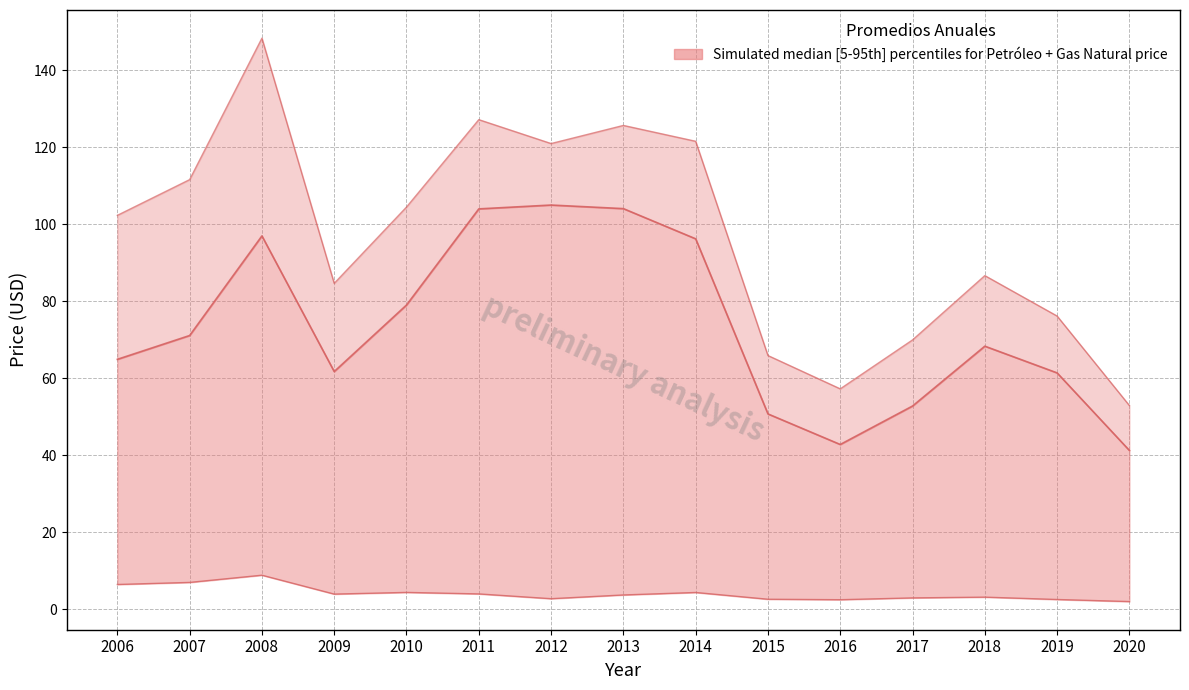

What is the value of the Price Ratio upper point at the 15th from the left?

52.9